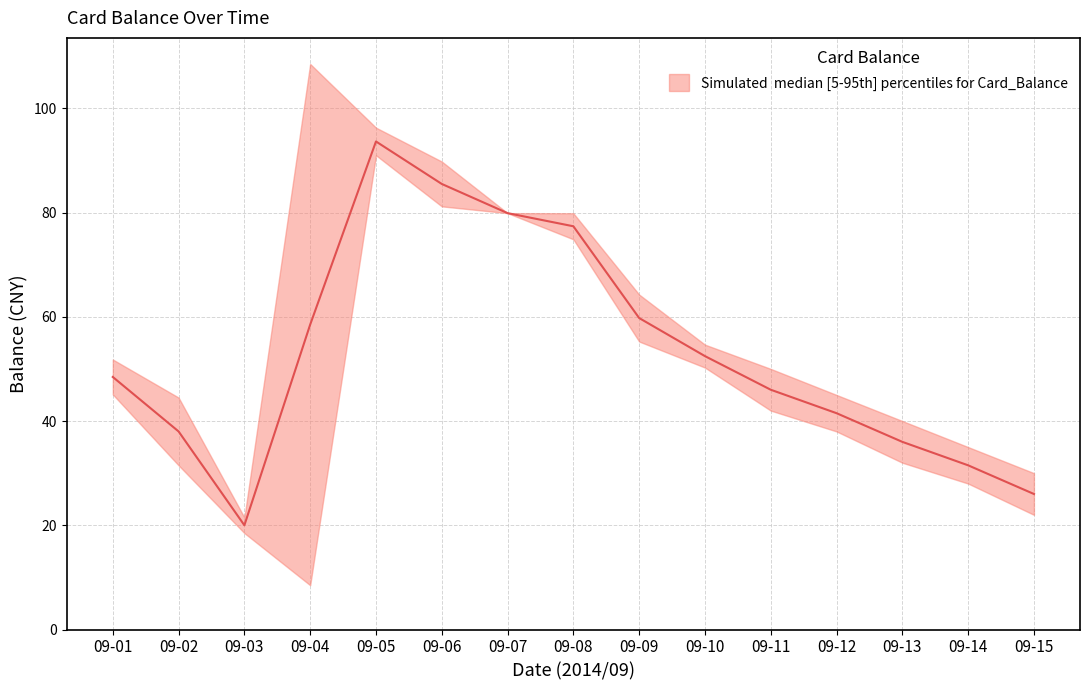

How many categories are shown in the chart?

15